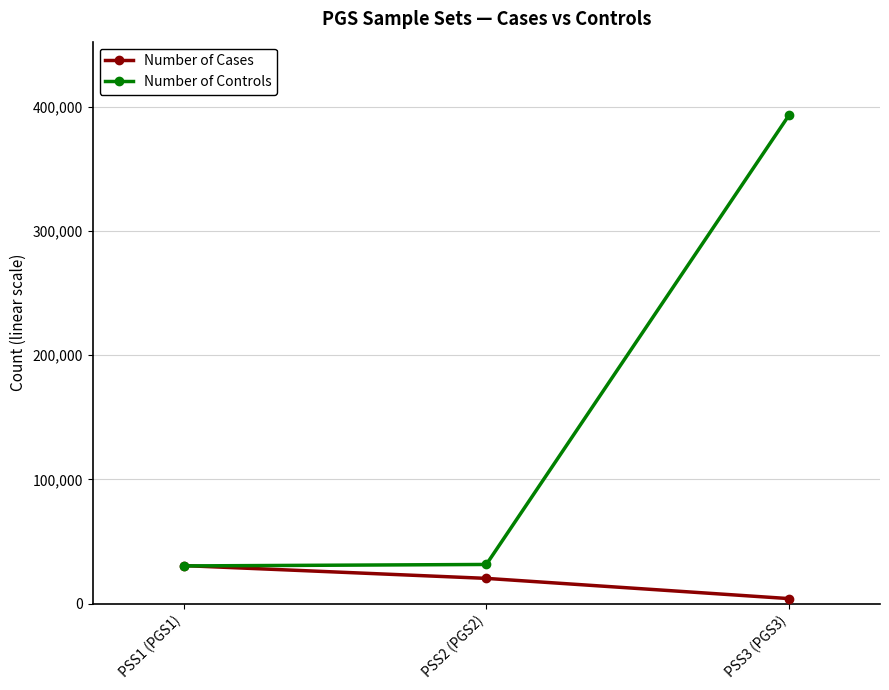

At which category is the sum across all series the highest?

PSS3 (PGS3)